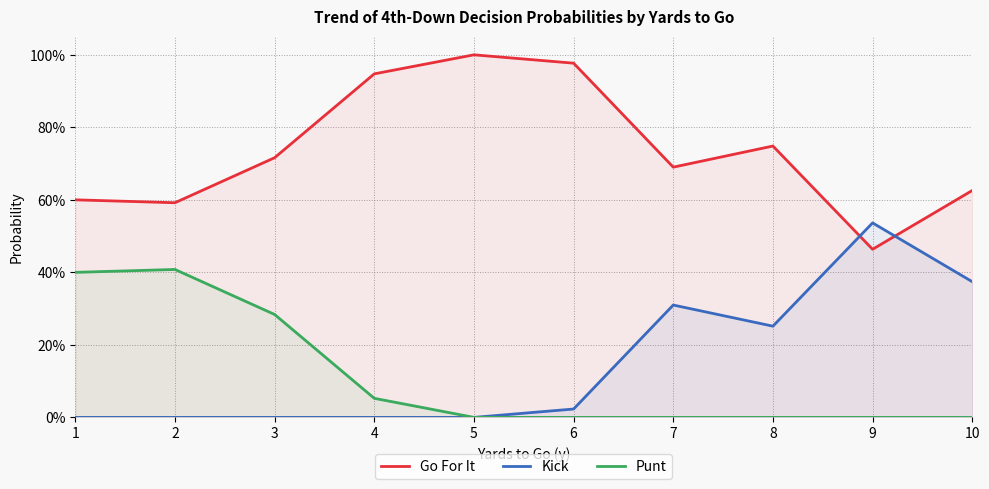

Reading left to right, list all the values displayed in this chart.

Go For It: 0.6	0.6	0.7	0.9	1.0	1.0	0.7	0.7	0.5	0.6
Kick: 0.0	0.0	0.0	0.0	0.0	0.0	0.3	0.3	0.5	0.4
Punt: 0.4	0.4	0.3	0.1	0.0	0.0	0.0	0.0	0.0	0.0